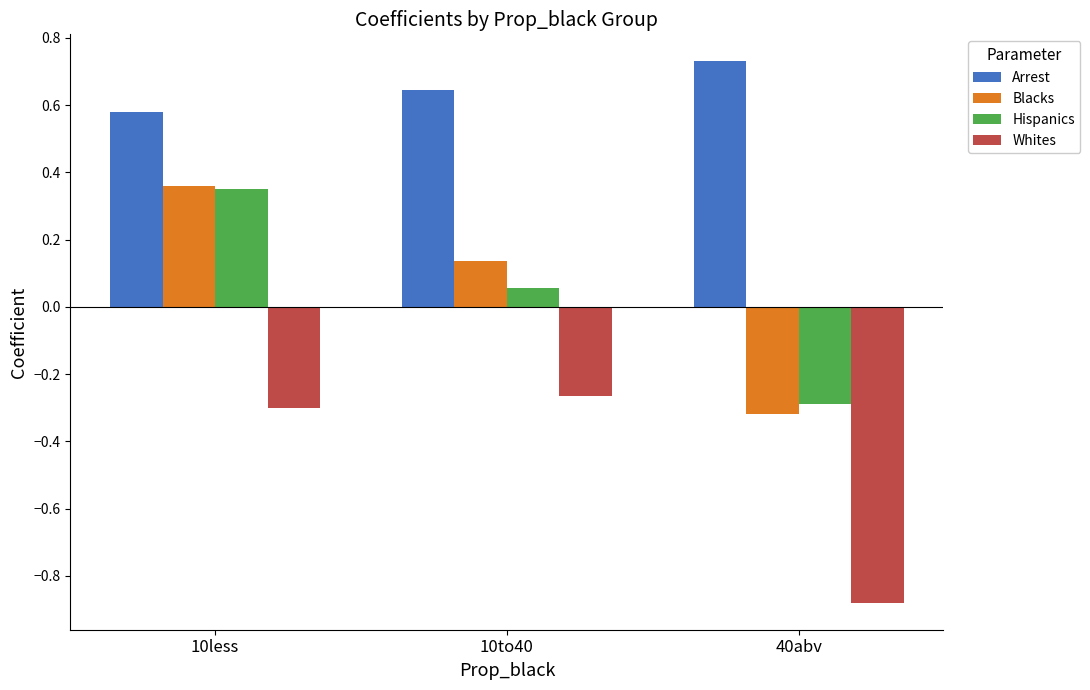

Rank the categories by Blacks value from highest to lowest.

10less, 10to40, 40abv